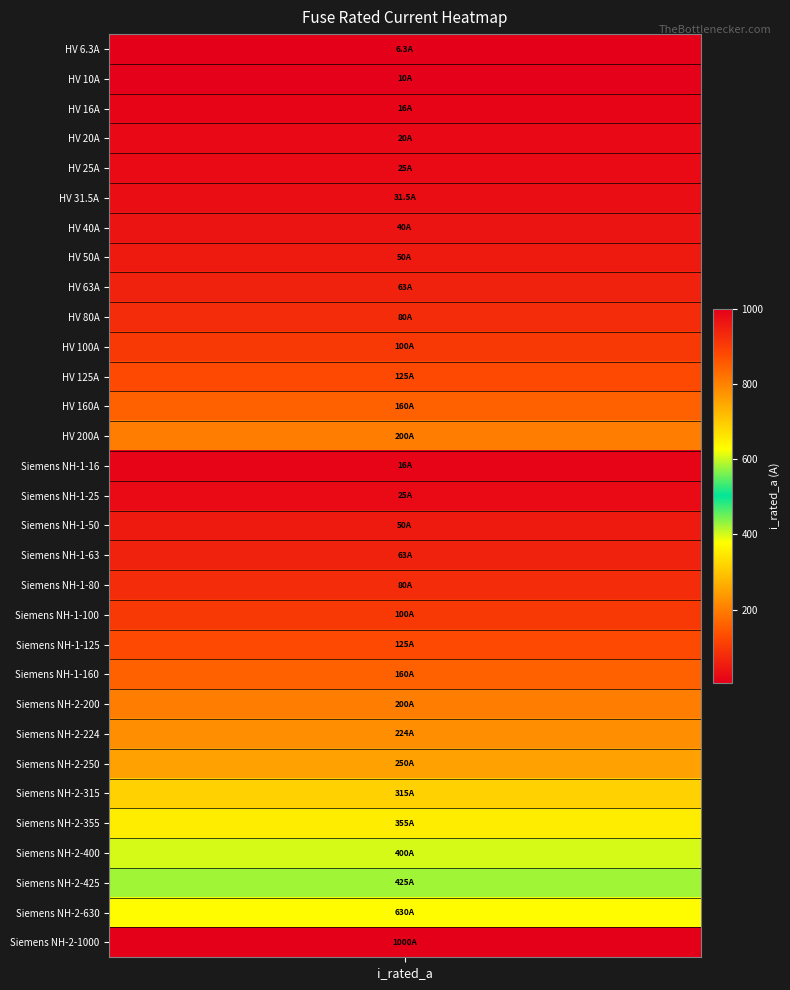

How many values are below 100?

15